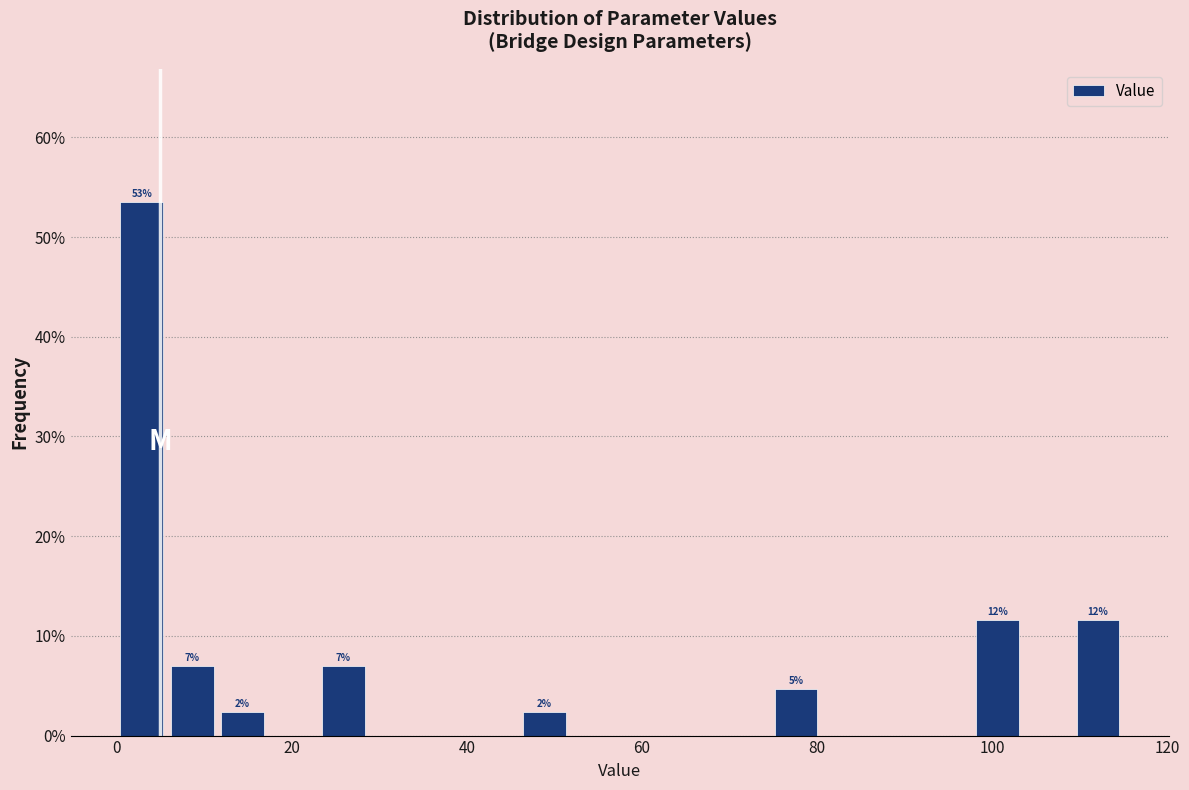

Around what value on the x-axis is the tallest bar? Give the approximate position of its centre, as read against the axis.

2